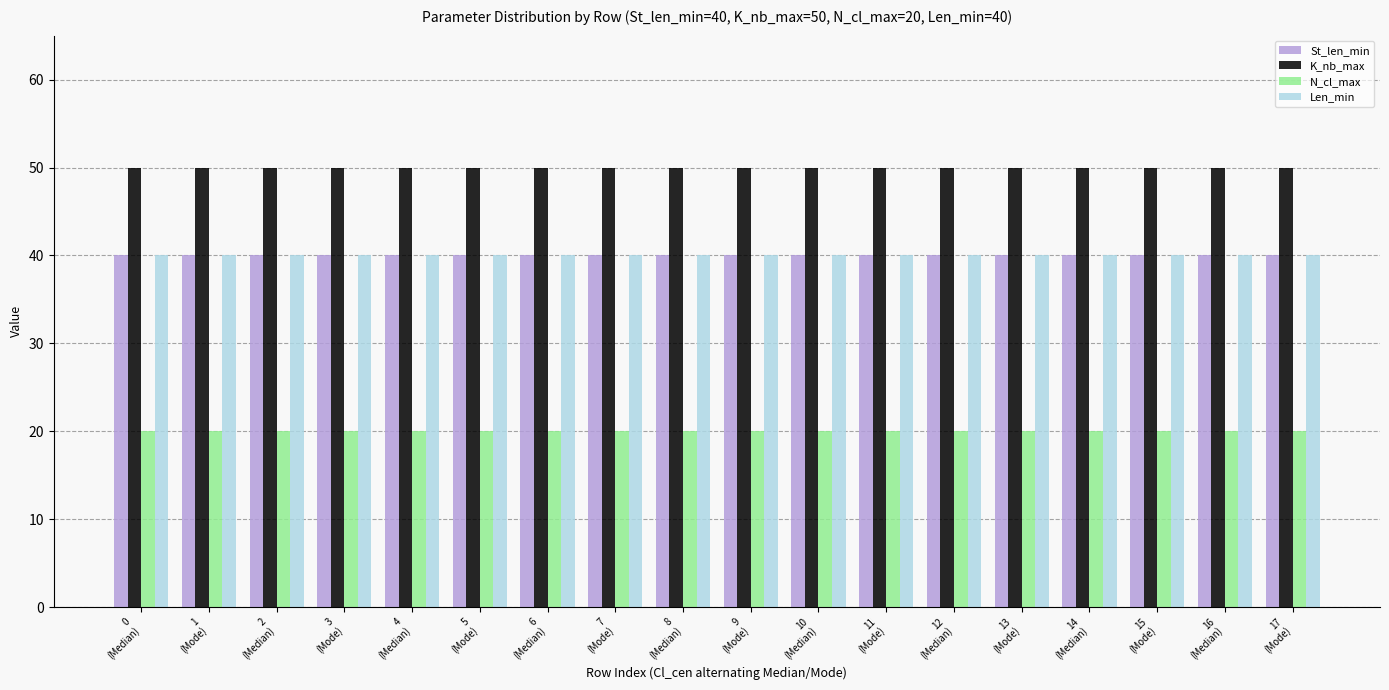

What is the sum of all Len_min values?

720